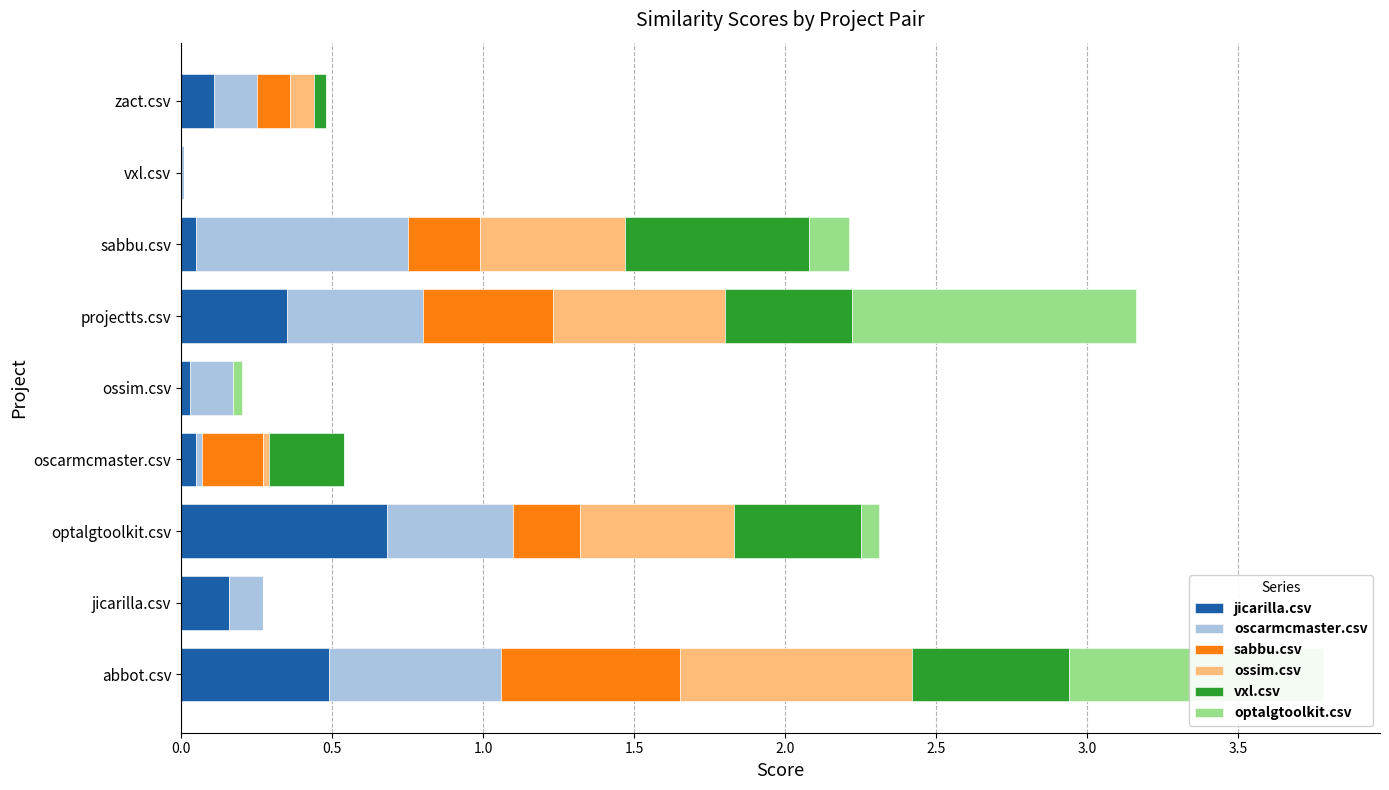

What is the highest value of the jicarilla.csv series?

0.7